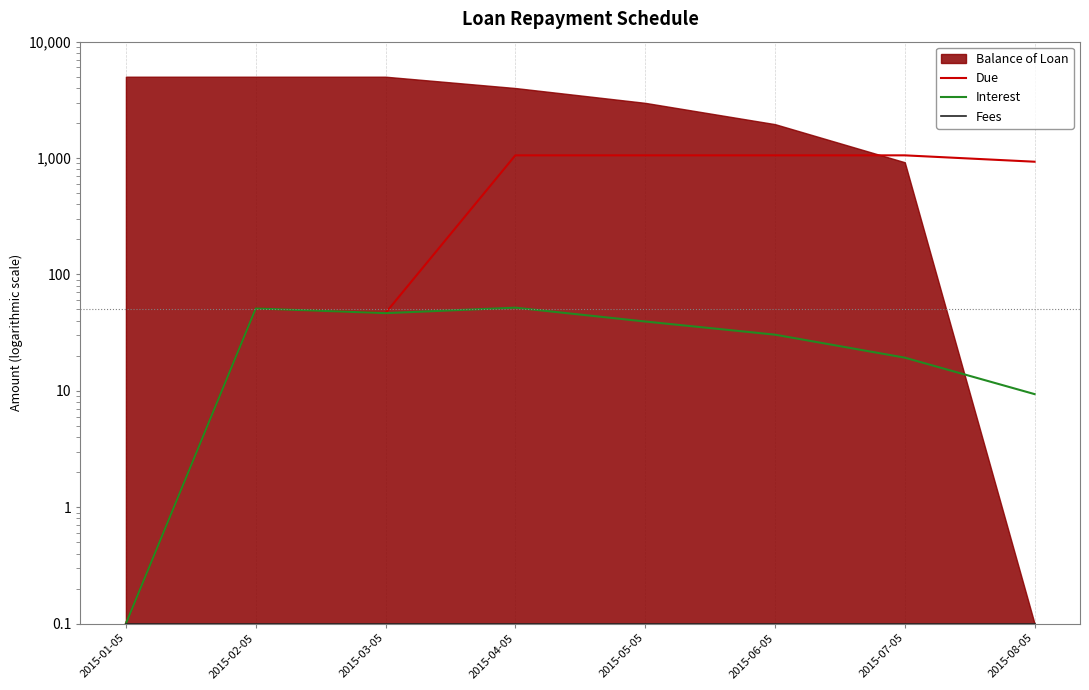

Between 2015-05-05 and 2015-03-05, which is larger?

2015-05-05